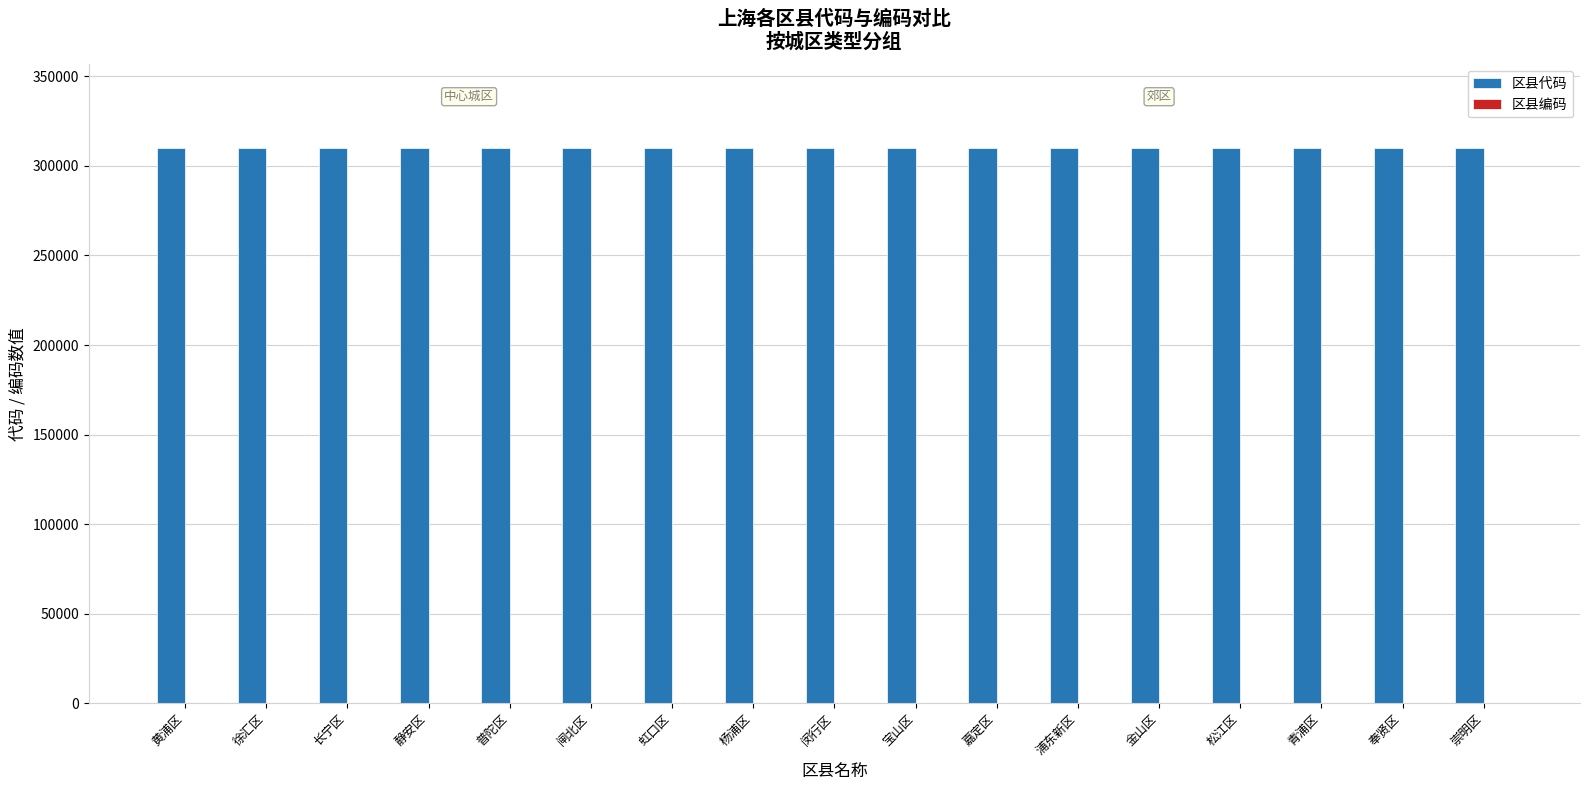

How many groups of bars are there?

17